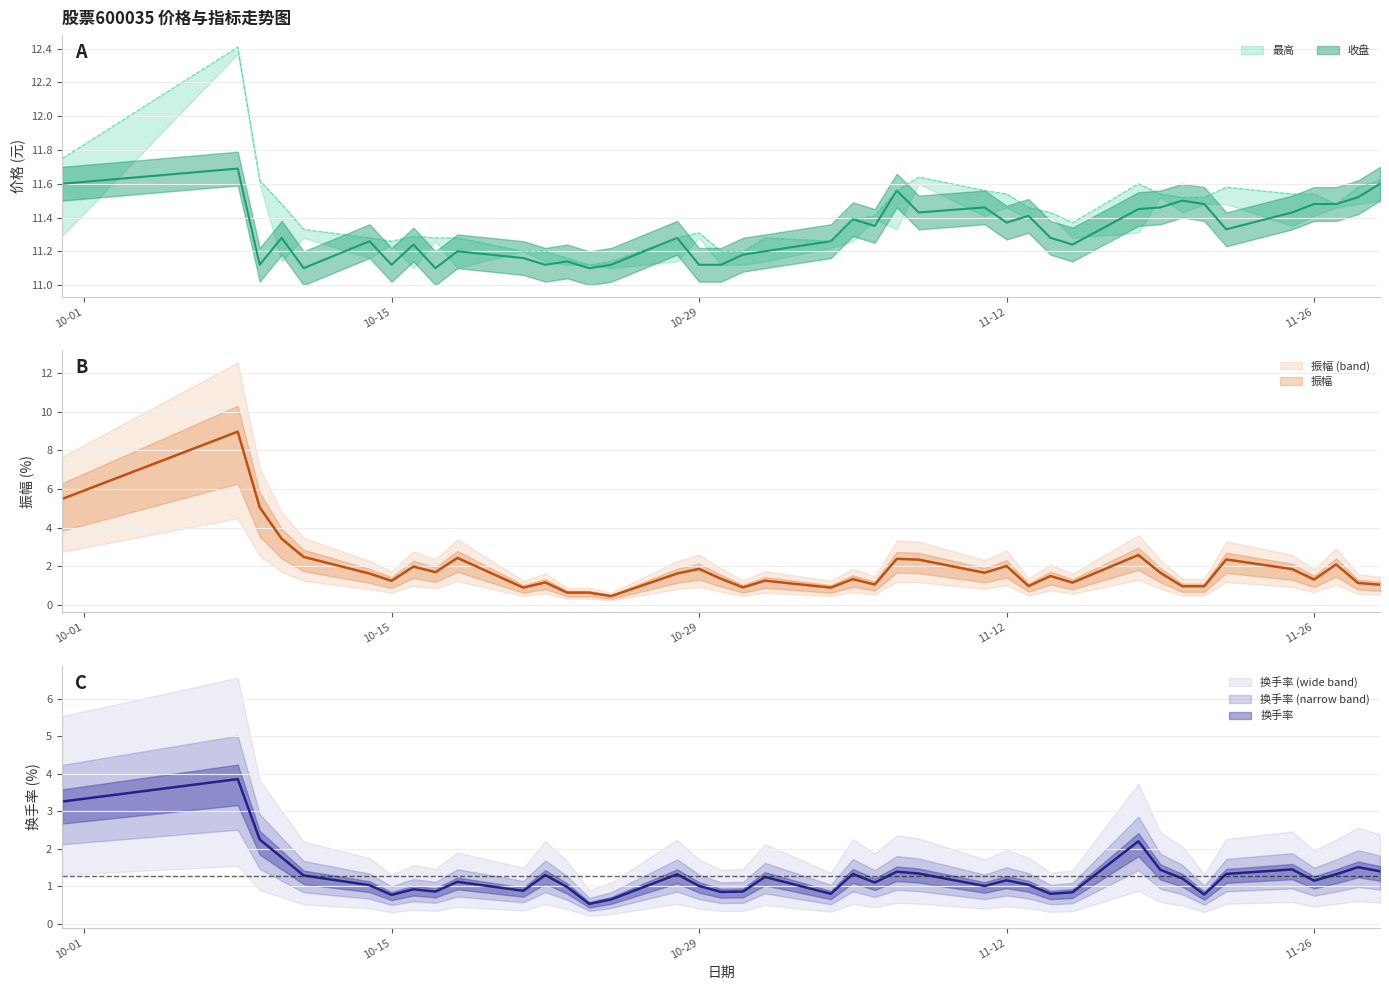

What is the smallest value displayed?

0.5